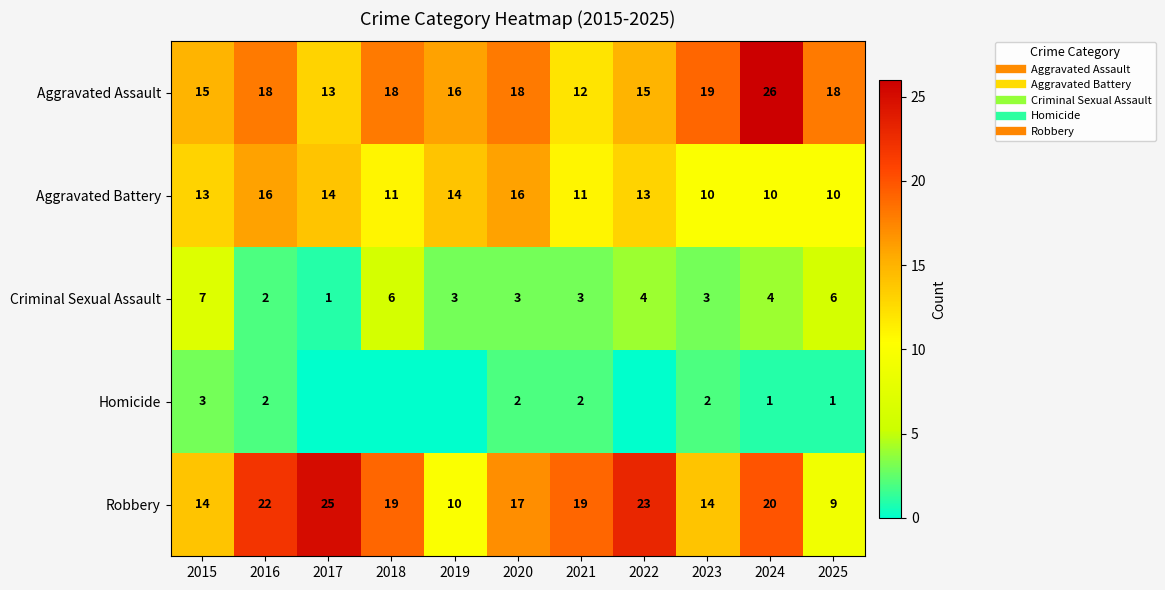

List the labels in order of Aggravated Assault value, smallest first.

2021, 2017, 2015, 2022, 2019, 2016, 2018, 2020, 2025, 2023, 2024